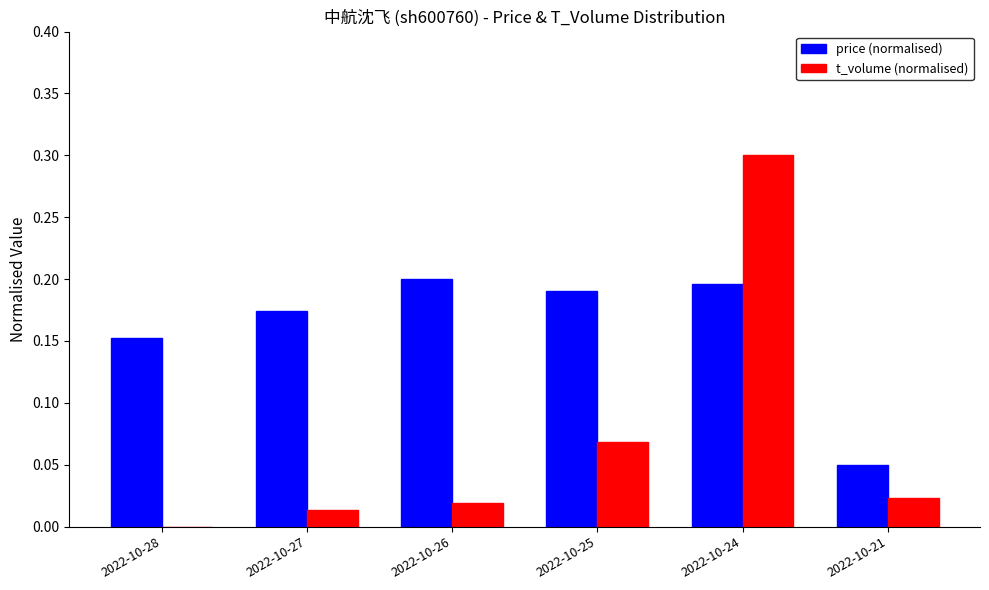

The price (normalised) series shows 0.0 at 2022-10-21. True or false?

False